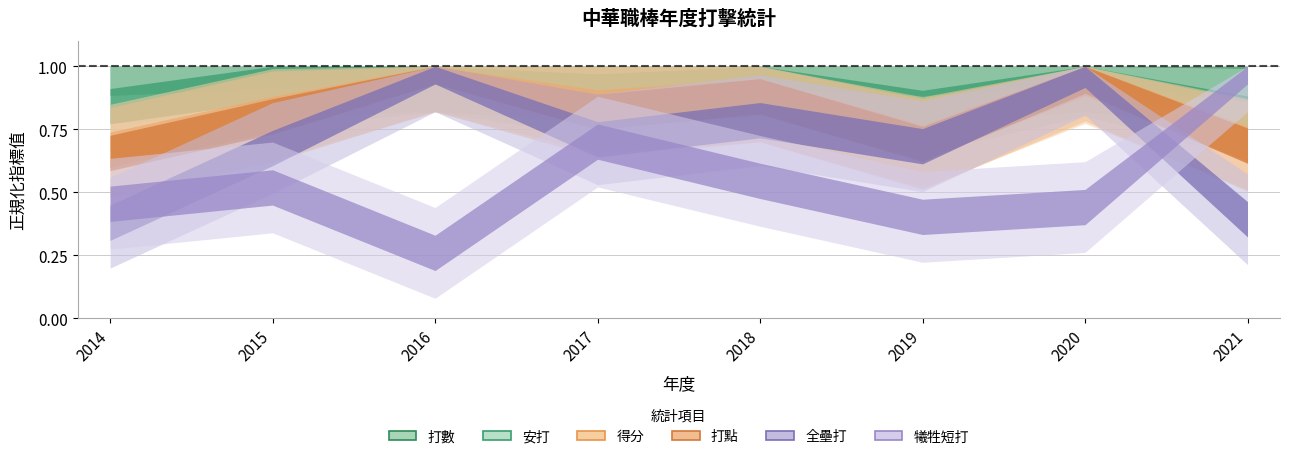

True or false: 全壘打 has a value of 26 at 2019.

False